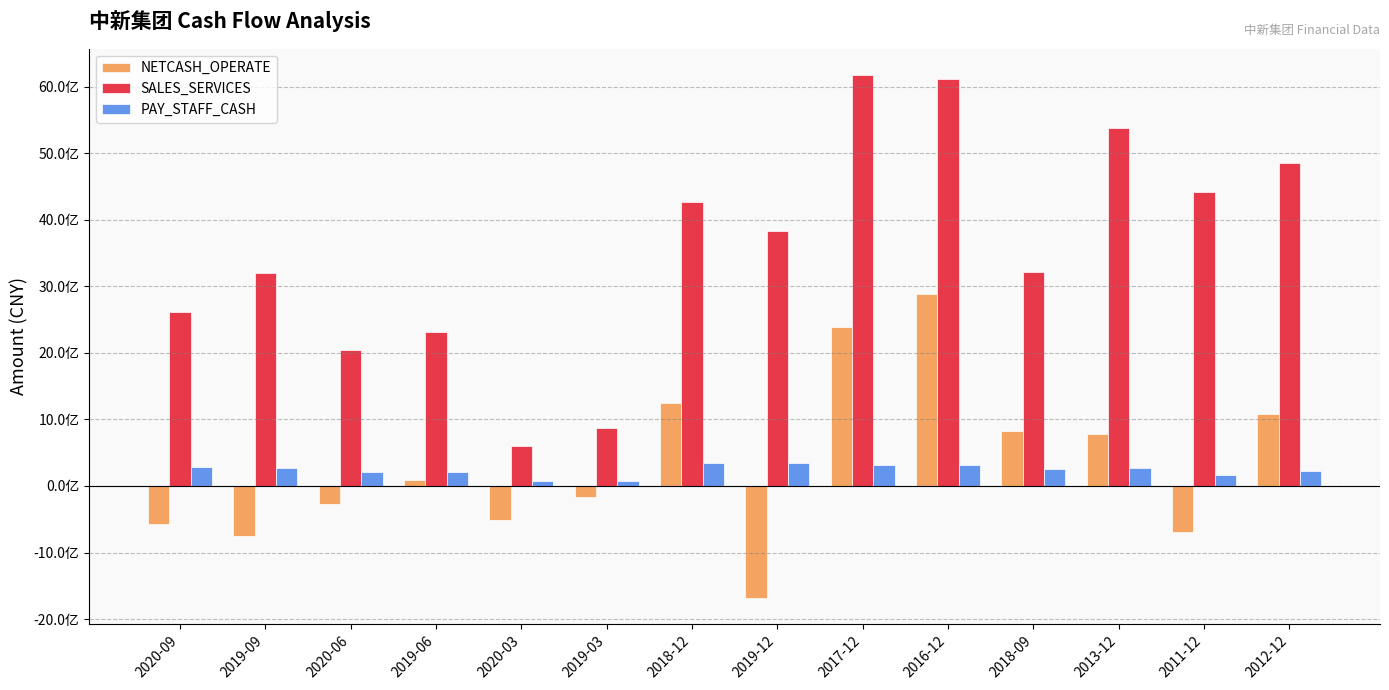

What is the sum of the SALES_SERVICES values at 2020-06 and 2020-09?

4651940904.6